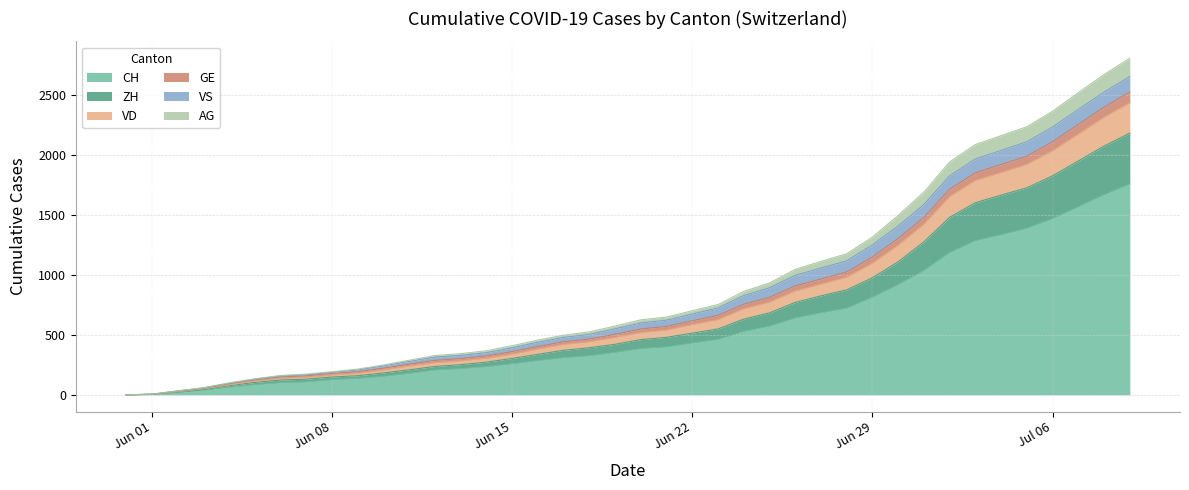

At how many categories does at least one series exceed 274?

29